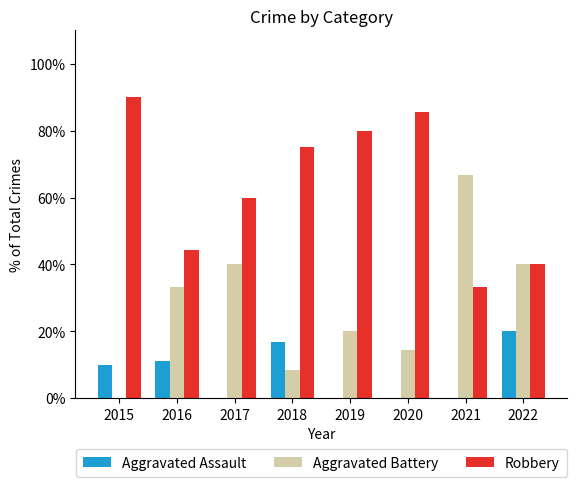

What is the maximum value for Robbery?

90.0